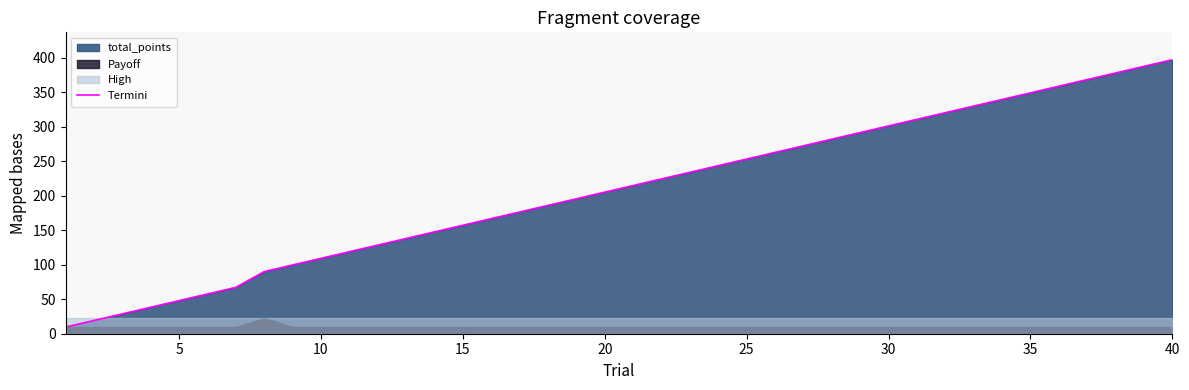

What is the average value?

207.8